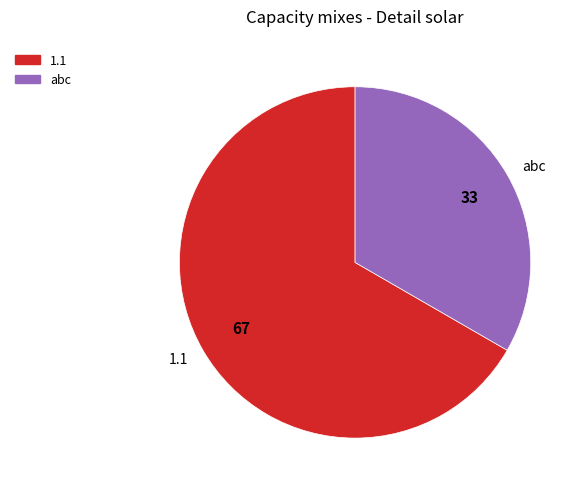

True or false: abc accounts for 18% of the total.

False